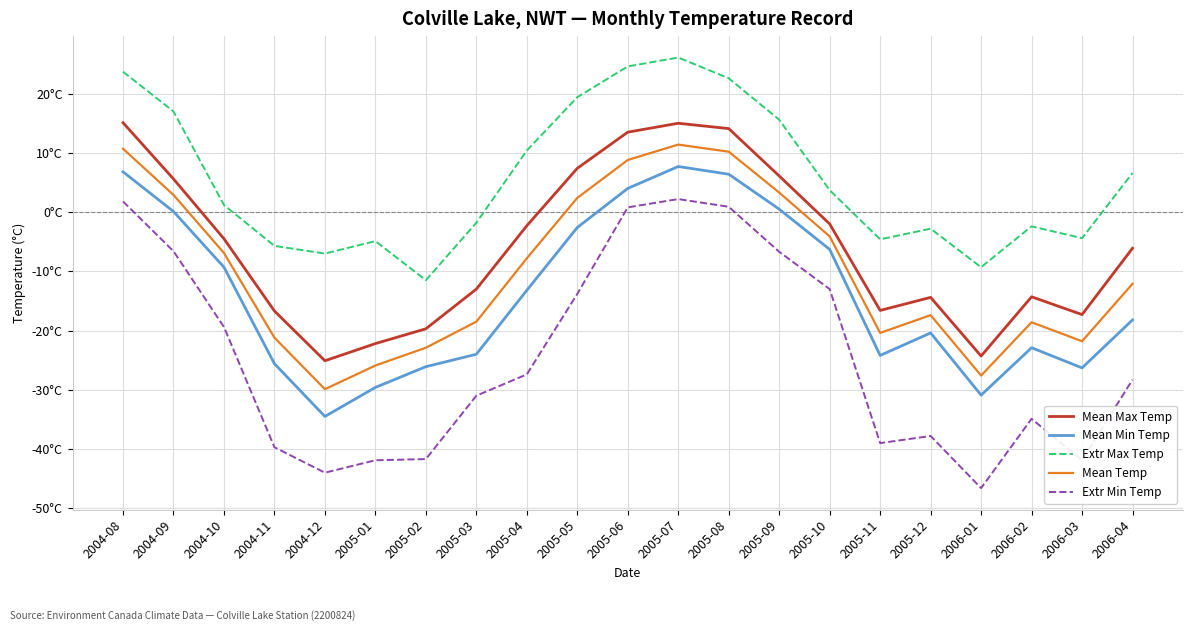

Does the chart display data point markers on the line(s)?

No